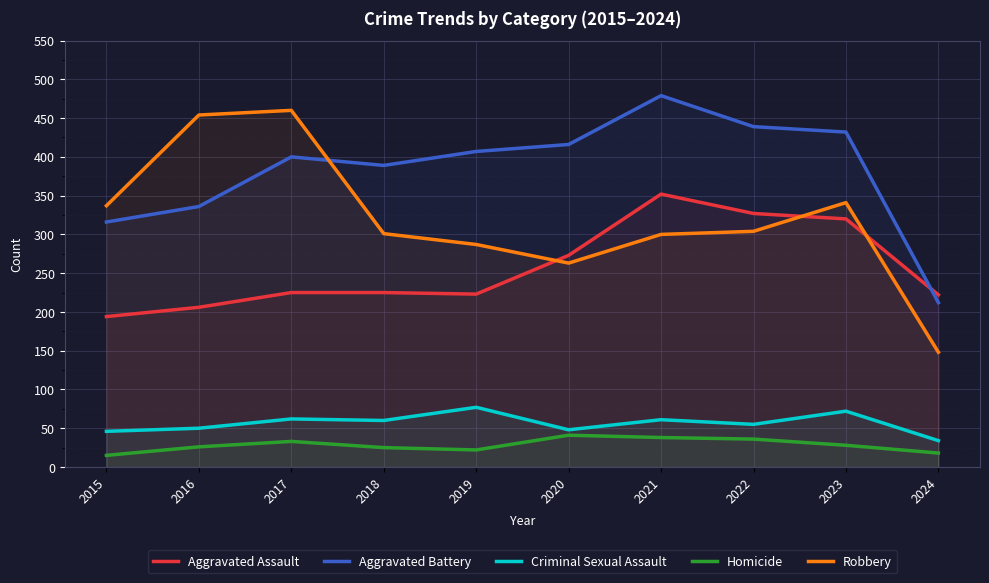

Which series has the largest range (max minus min)?

Robbery